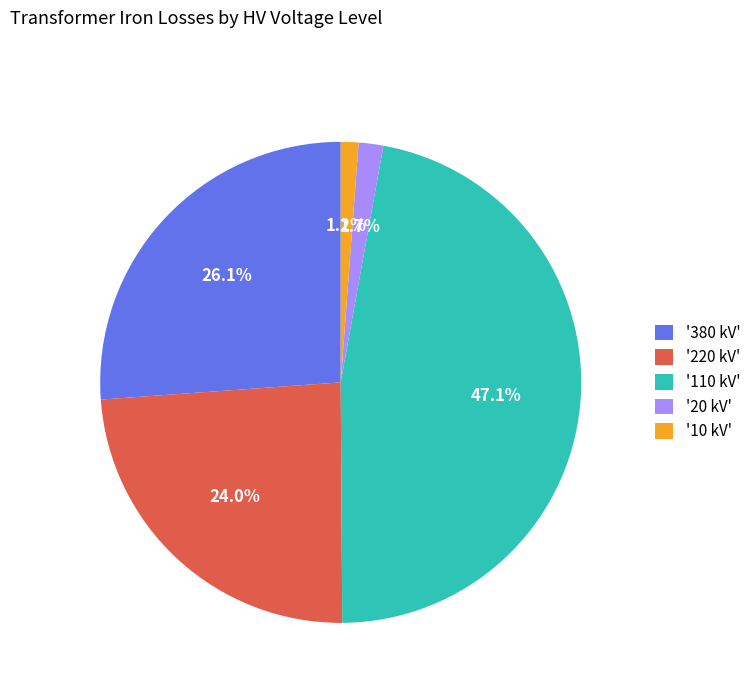

How many segments does this pie chart have?

5